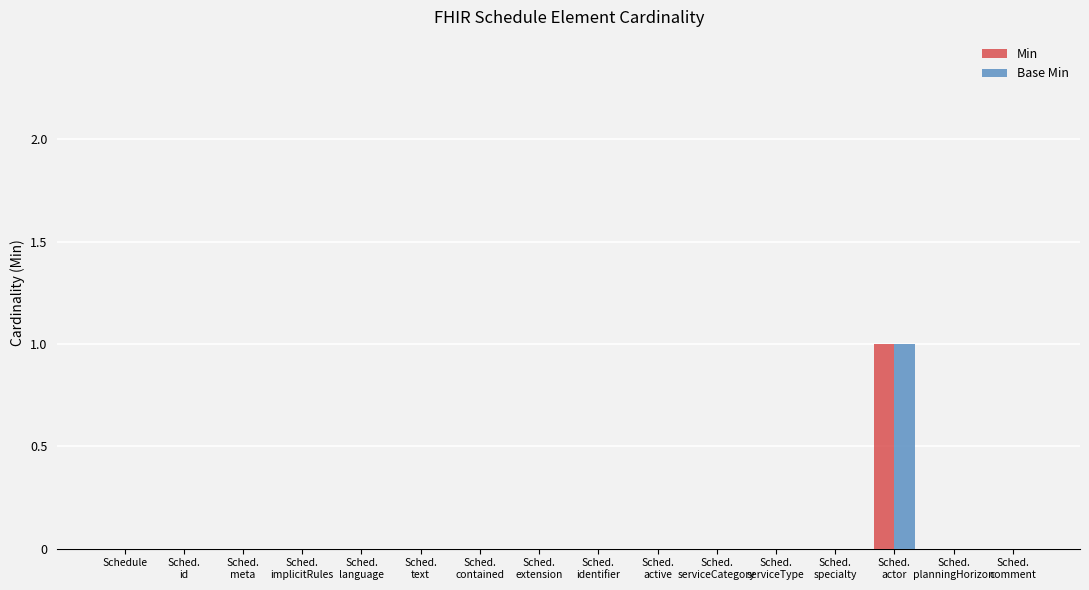

What are all the series names shown in the legend?

Min, Base Min